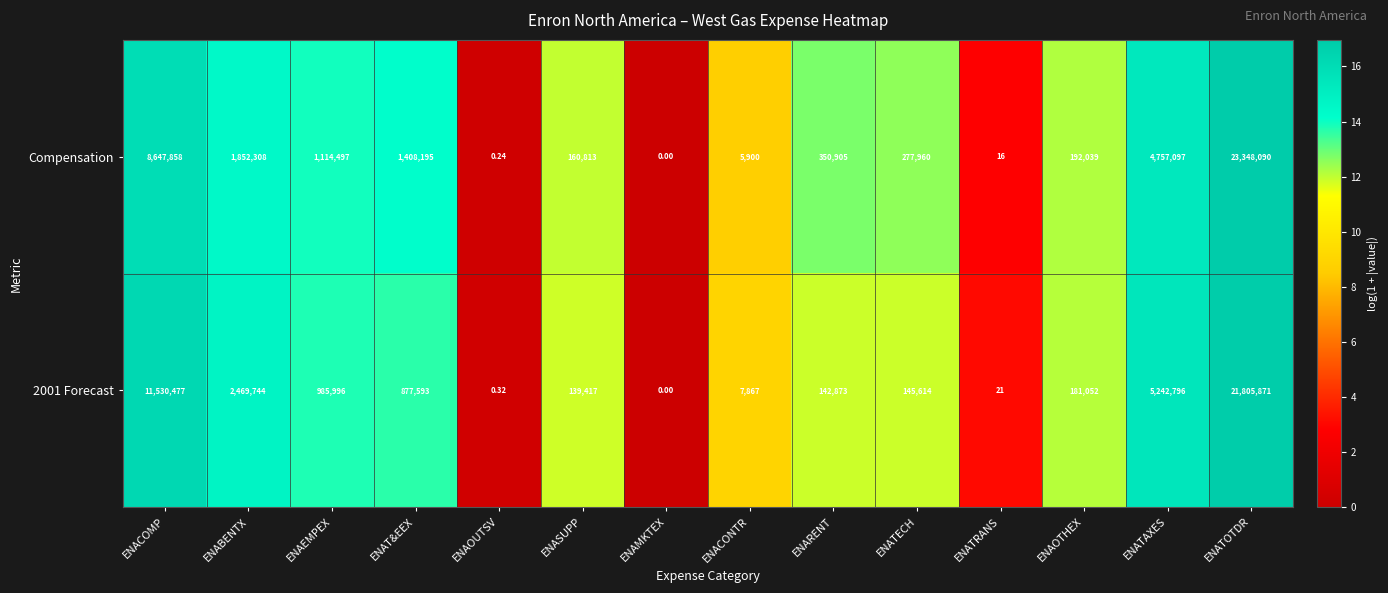

At which label does 2001 Forecast first exceed 181052?

ENACOMP